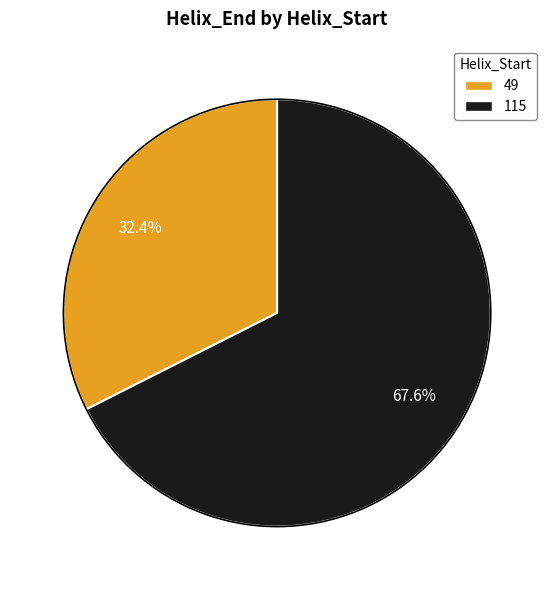

Is there any slice that represents more than half of the pie?

Yes